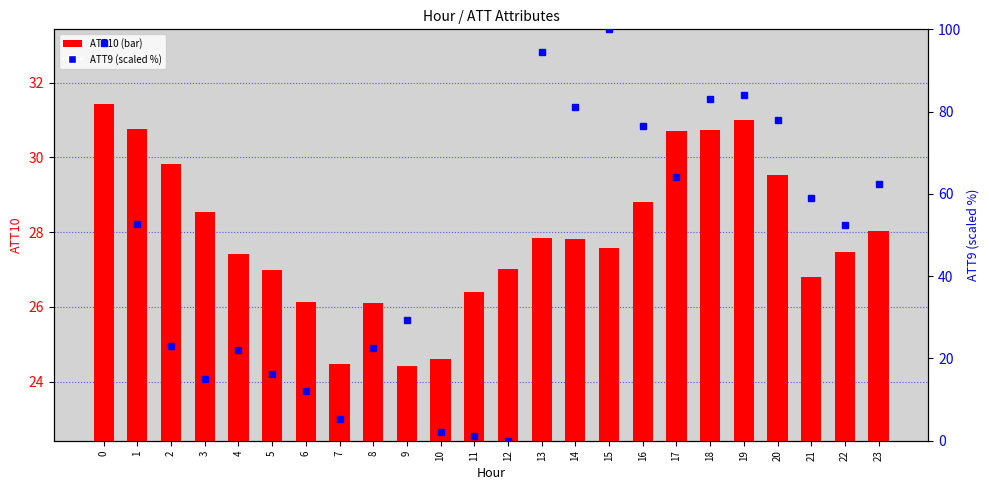

Which category has the highest value across all series?

15